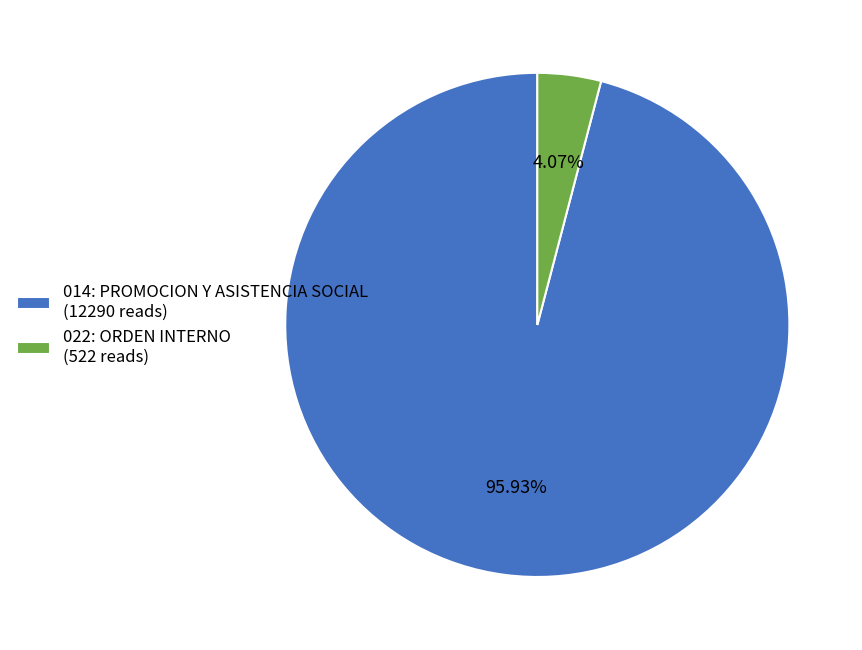

Count the number of slices in the pie.

2